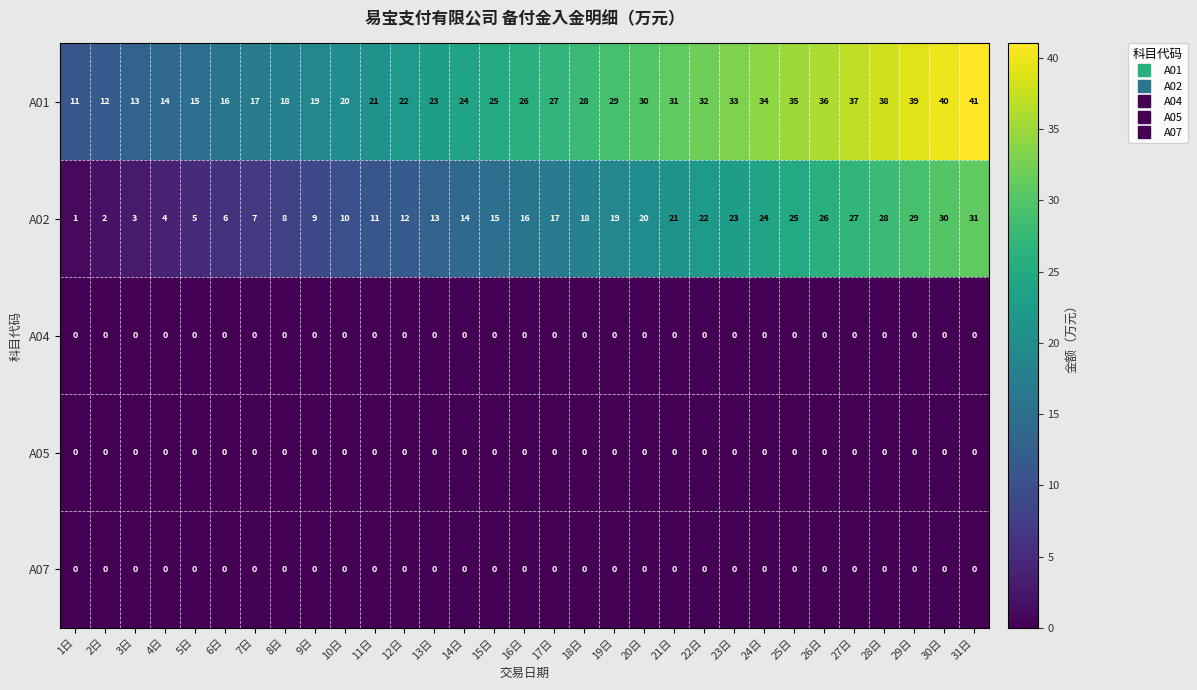

The A04 series shows 0 at 22日. True or false?

True